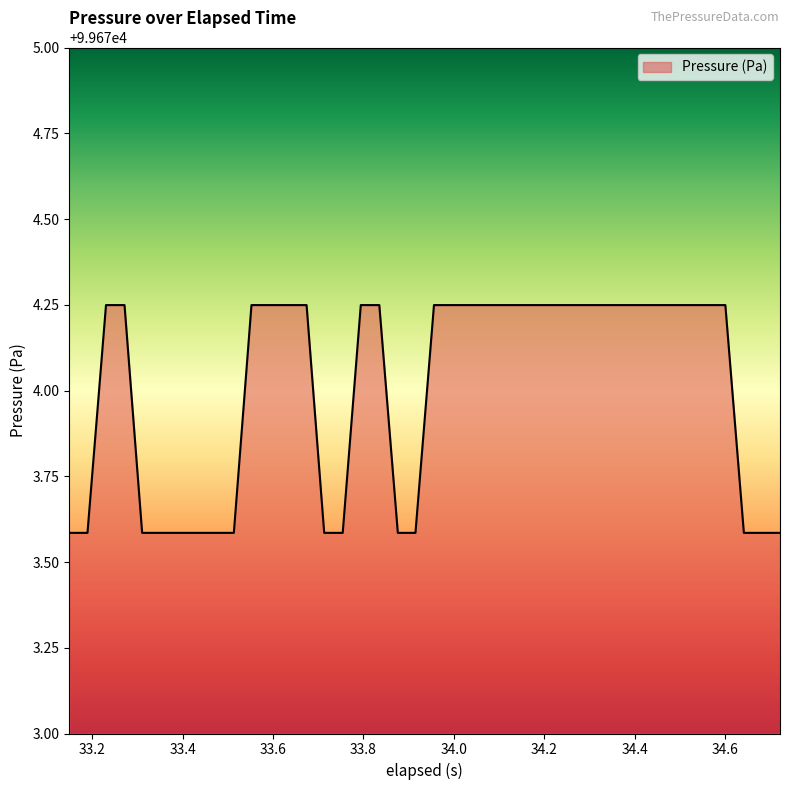

What is the difference between the maximum and minimum values?

0.7